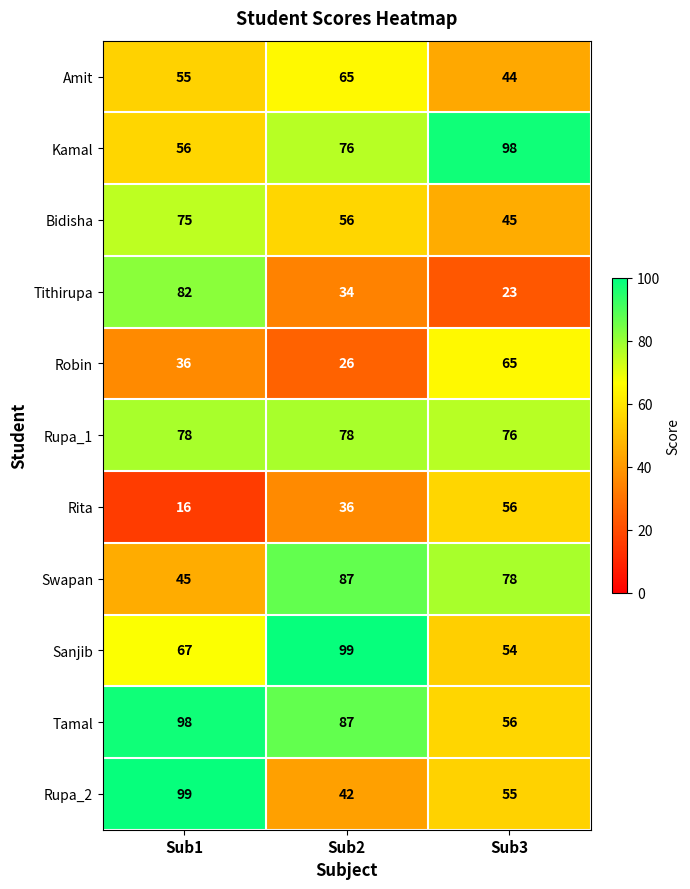

The Swapan series shows 78 at Sub3. True or false?

True